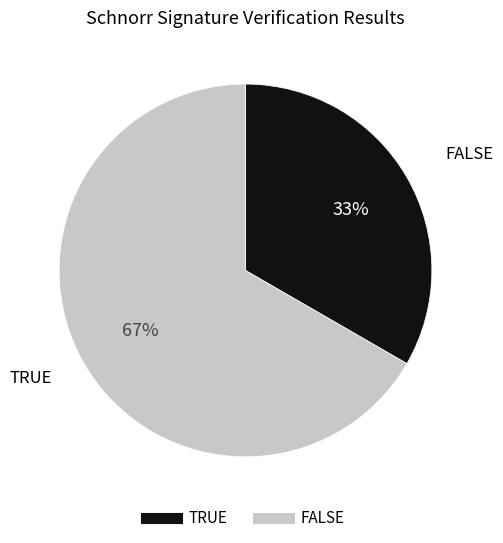

True or false: FALSE accounts for 67% of the total.

True